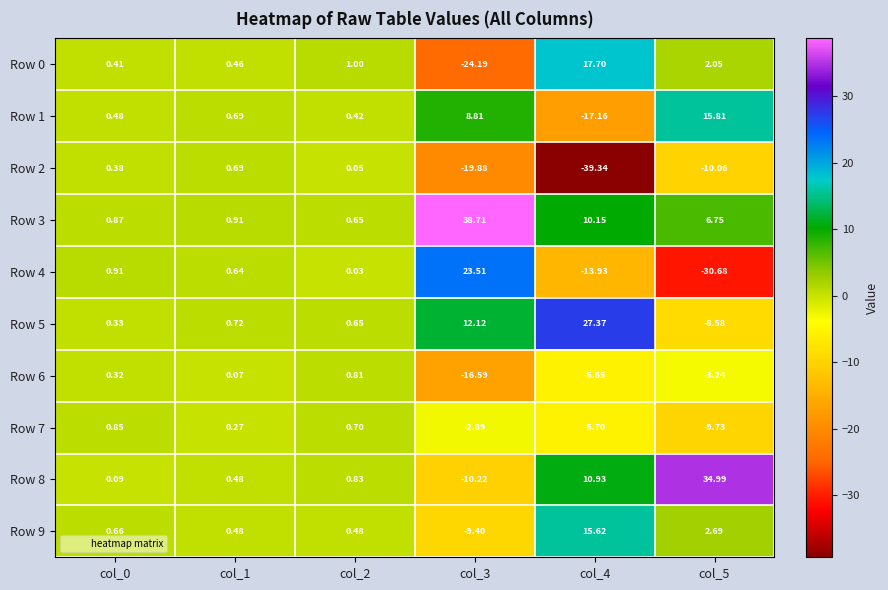

Is the value of Row 5 at col_5 greater than the value of Row 4 at col_1?

No